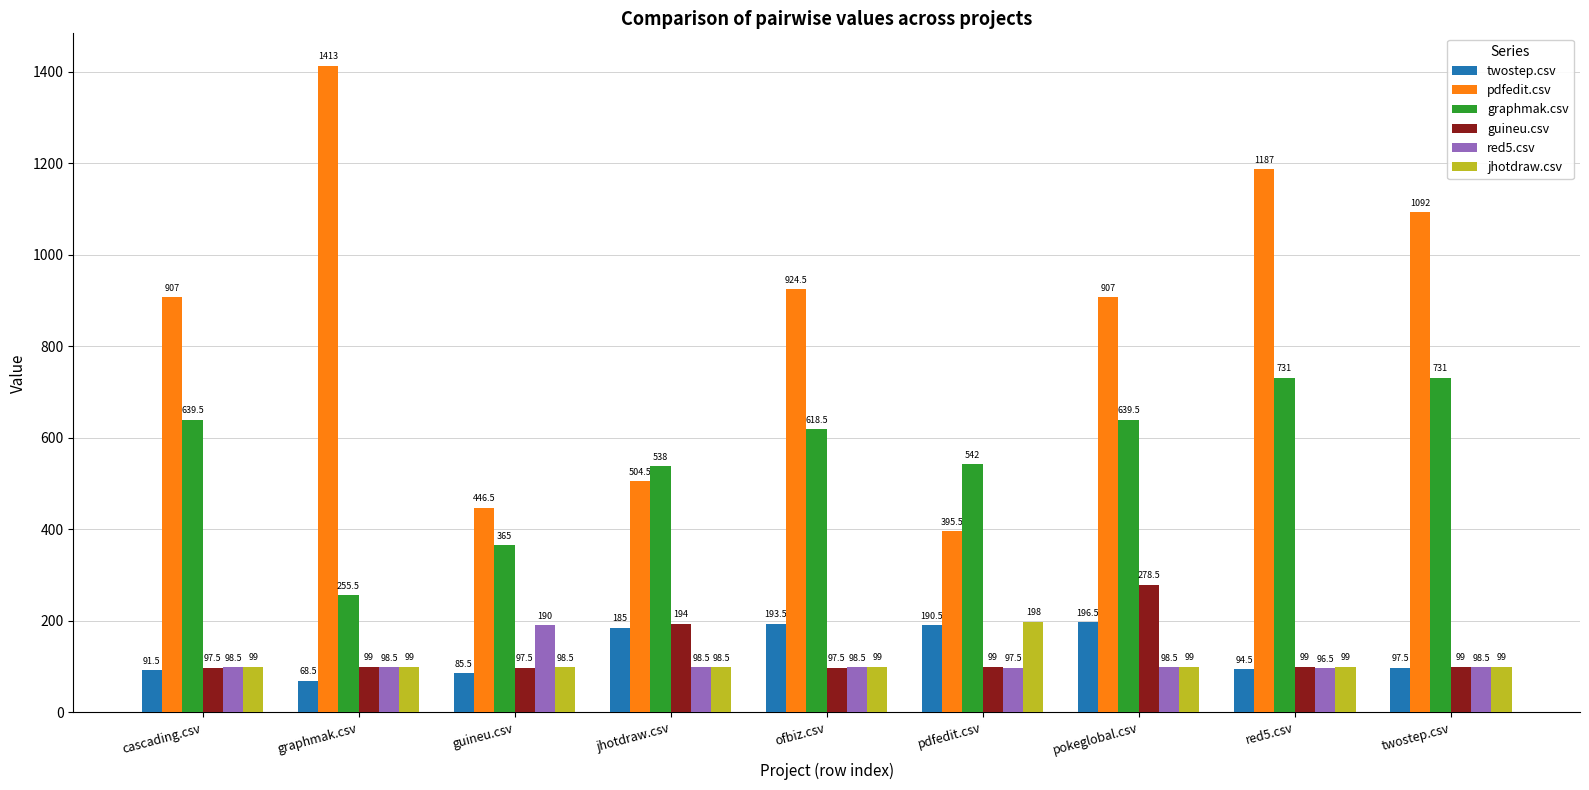

What is the difference between the guineu.csv values at ofbiz.csv and pokeglobal.csv?

181.0